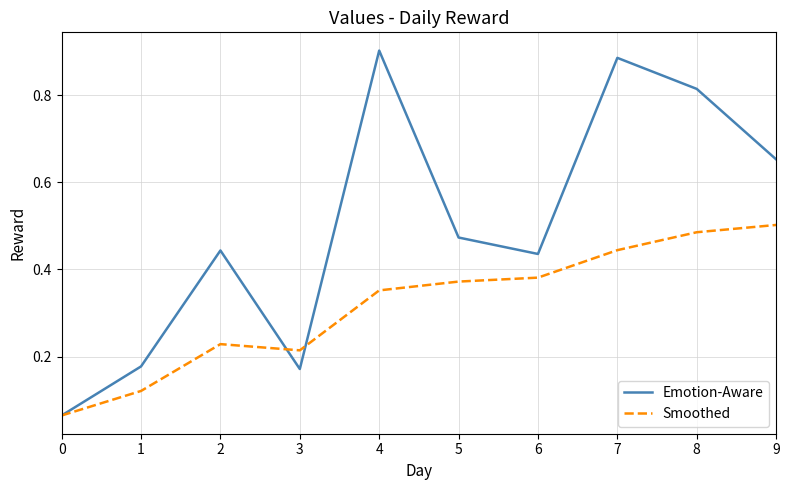

The Smoothed series shows 0.7 at 7. True or false?

False